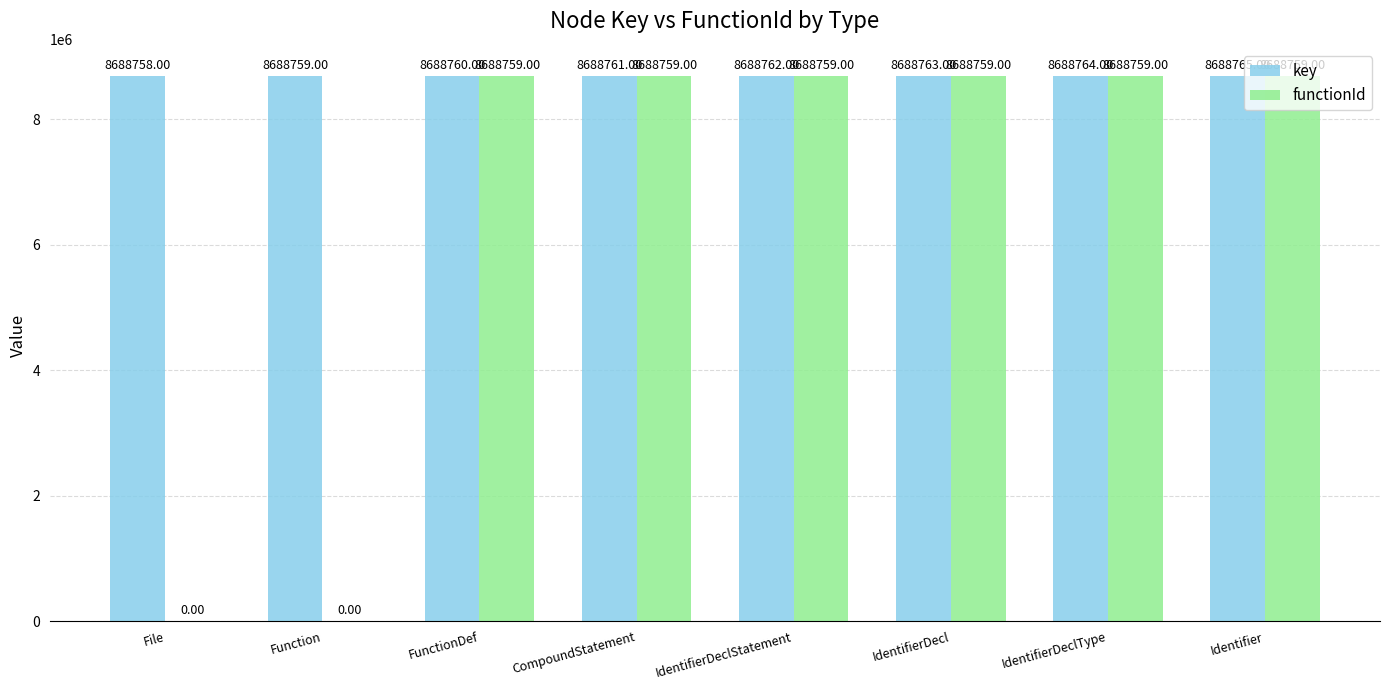

How many groups of bars are there?

8